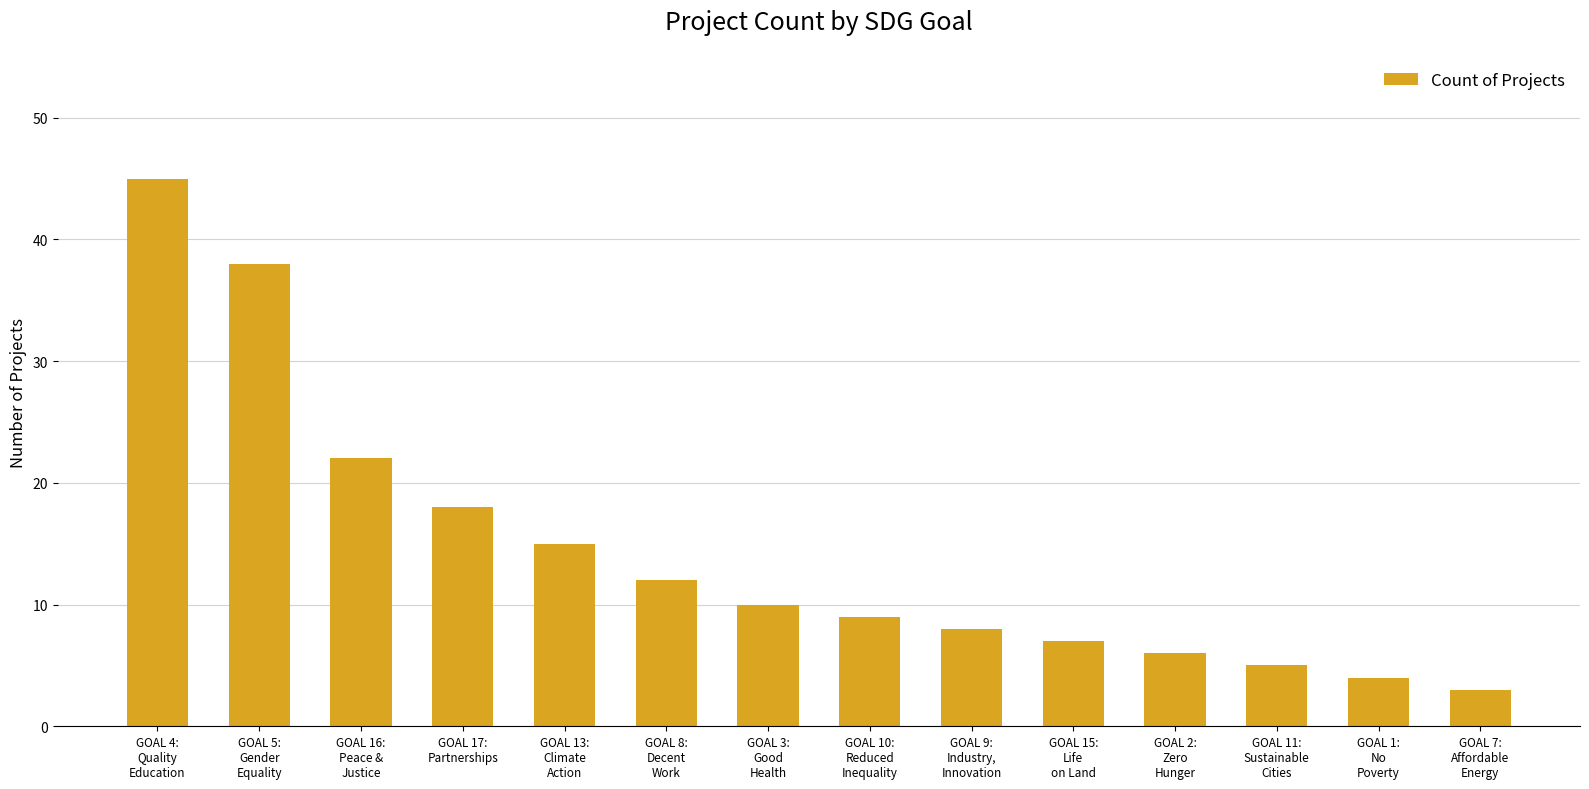

The value at GOAL 5:
Gender
Equality is 38. True or false?

True